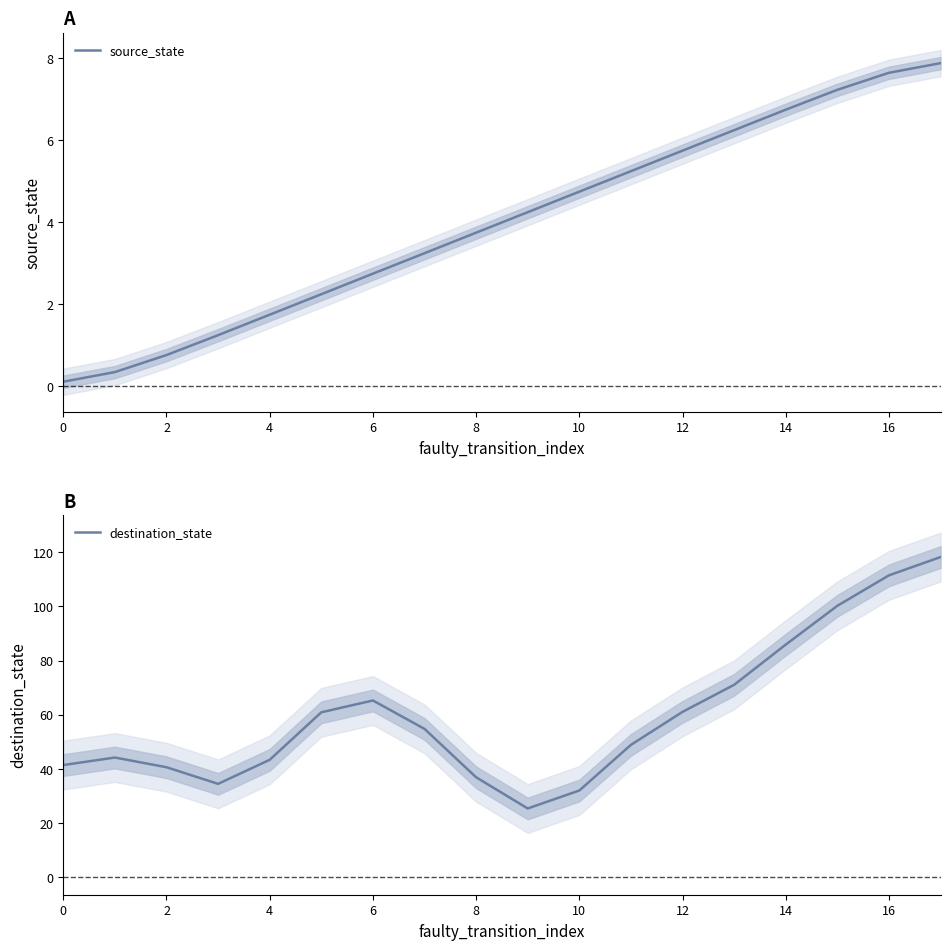

How many lines are shown in the chart?

2